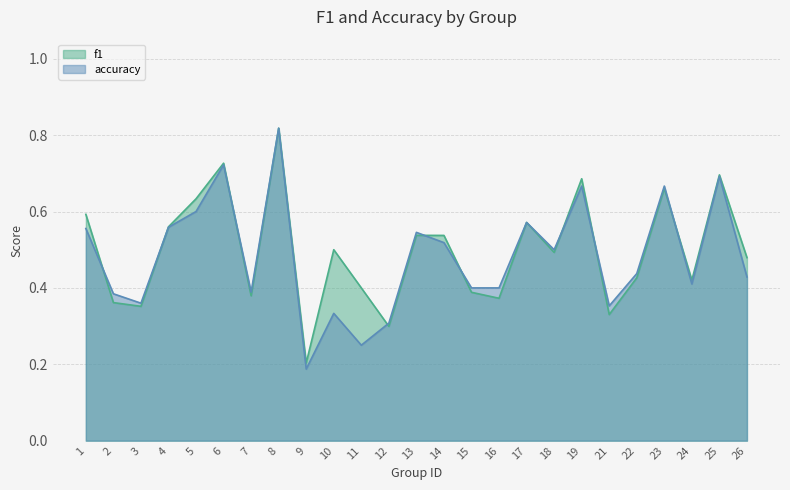

At which category does accuracy reach its first local valley?

3